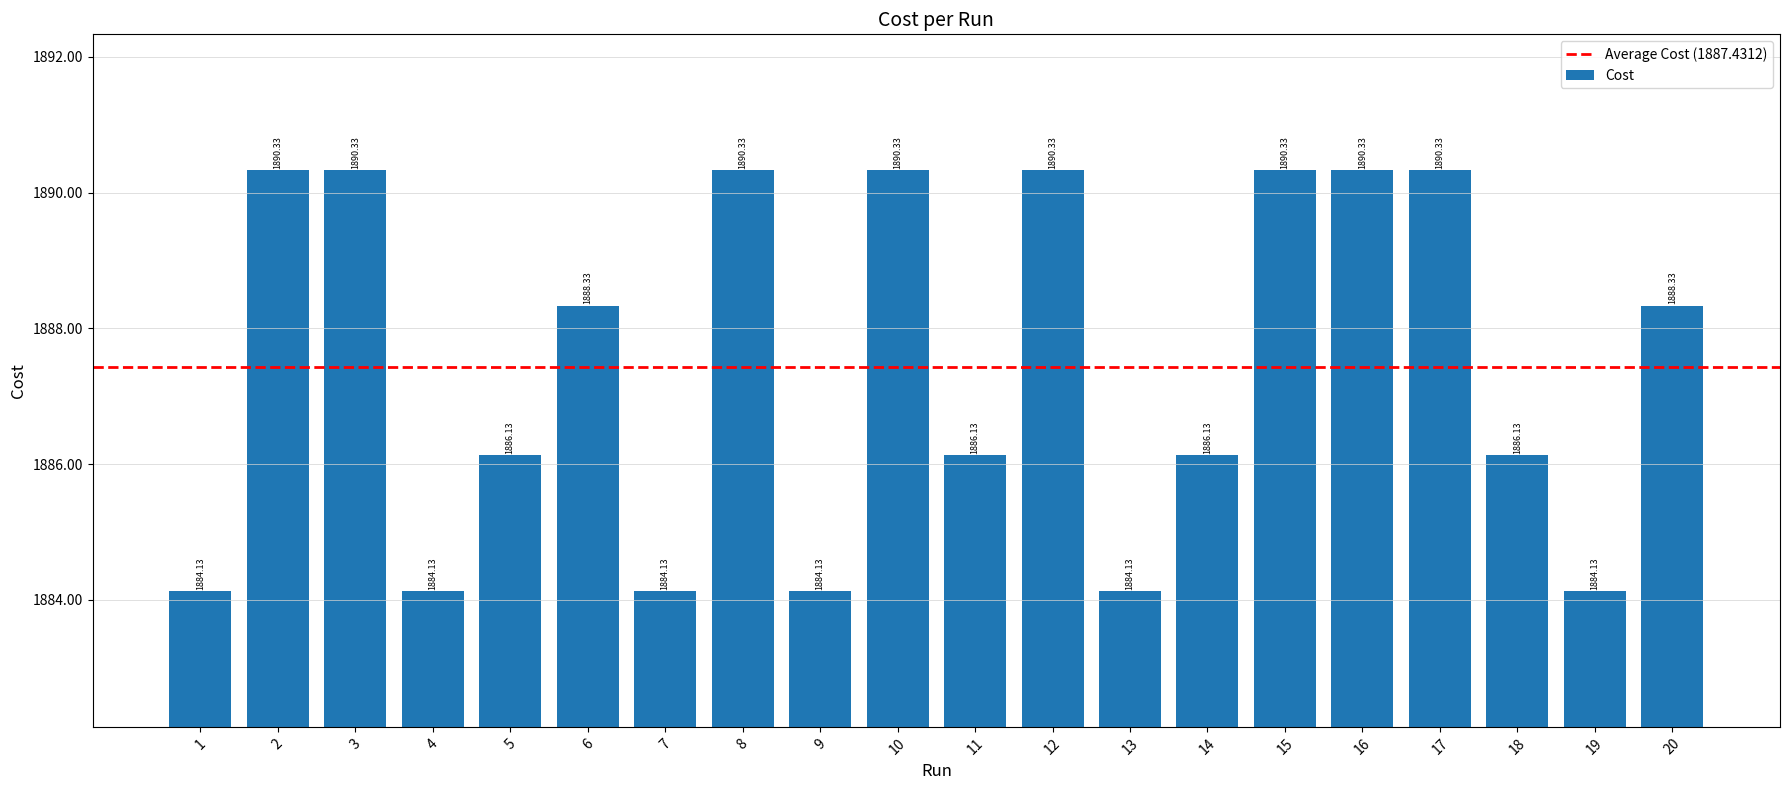

Does the chart contain stacked bars?

No